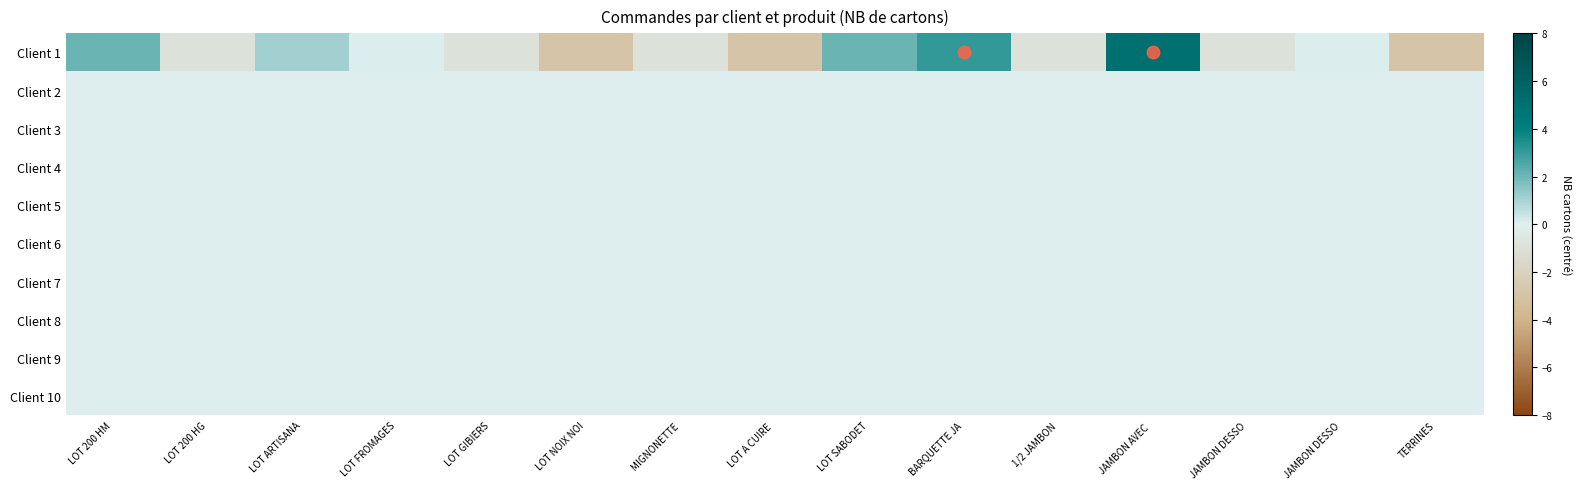

Reading left to right, extract all data points from this chart.

row_0: 2.1	-0.9	1.1	0.1	-0.9	-2.9	-0.9	-2.9	2.1	3.1	-0.9	5.1	-0.9	0.1	-2.9
row_1: 0.0	0.0	0.0	0.0	0.0	0.0	0.0	0.0	0.0	0.0	0.0	0.0	0.0	0.0	0.0
row_2: 0.0	0.0	0.0	0.0	0.0	0.0	0.0	0.0	0.0	0.0	0.0	0.0	0.0	0.0	0.0
row_3: 0.0	0.0	0.0	0.0	0.0	0.0	0.0	0.0	0.0	0.0	0.0	0.0	0.0	0.0	0.0
row_4: 0.0	0.0	0.0	0.0	0.0	0.0	0.0	0.0	0.0	0.0	0.0	0.0	0.0	0.0	0.0
row_5: 0.0	0.0	0.0	0.0	0.0	0.0	0.0	0.0	0.0	0.0	0.0	0.0	0.0	0.0	0.0
row_6: 0.0	0.0	0.0	0.0	0.0	0.0	0.0	0.0	0.0	0.0	0.0	0.0	0.0	0.0	0.0
row_7: 0.0	0.0	0.0	0.0	0.0	0.0	0.0	0.0	0.0	0.0	0.0	0.0	0.0	0.0	0.0
row_8: 0.0	0.0	0.0	0.0	0.0	0.0	0.0	0.0	0.0	0.0	0.0	0.0	0.0	0.0	0.0
row_9: 0.0	0.0	0.0	0.0	0.0	0.0	0.0	0.0	0.0	0.0	0.0	0.0	0.0	0.0	0.0